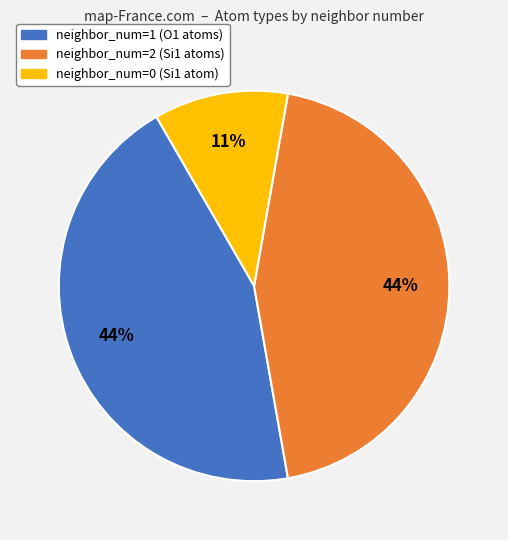

Count the number of slices in the pie.

3